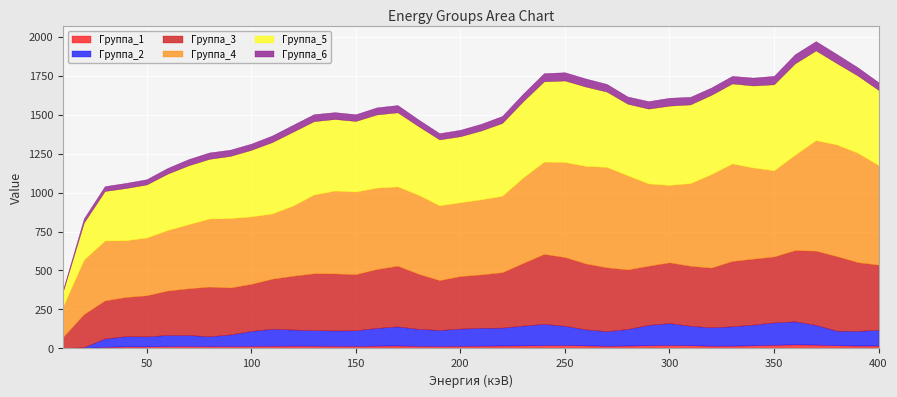

What is the difference between the highest and lowest values at 140?

514.3